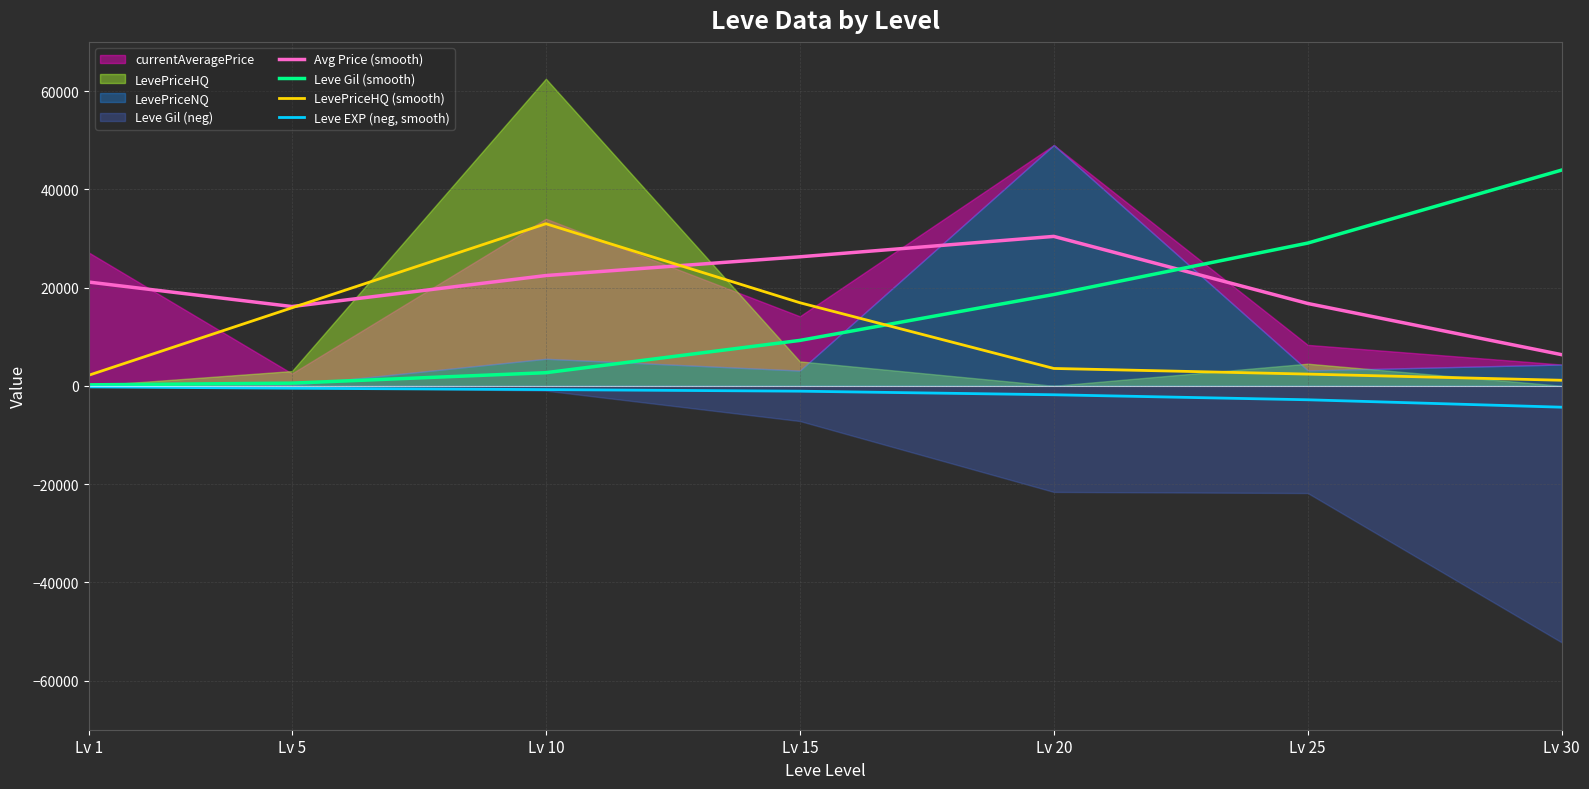

Is it true that Leve Gil (smooth) equals 329.6 at Lv 5?

False